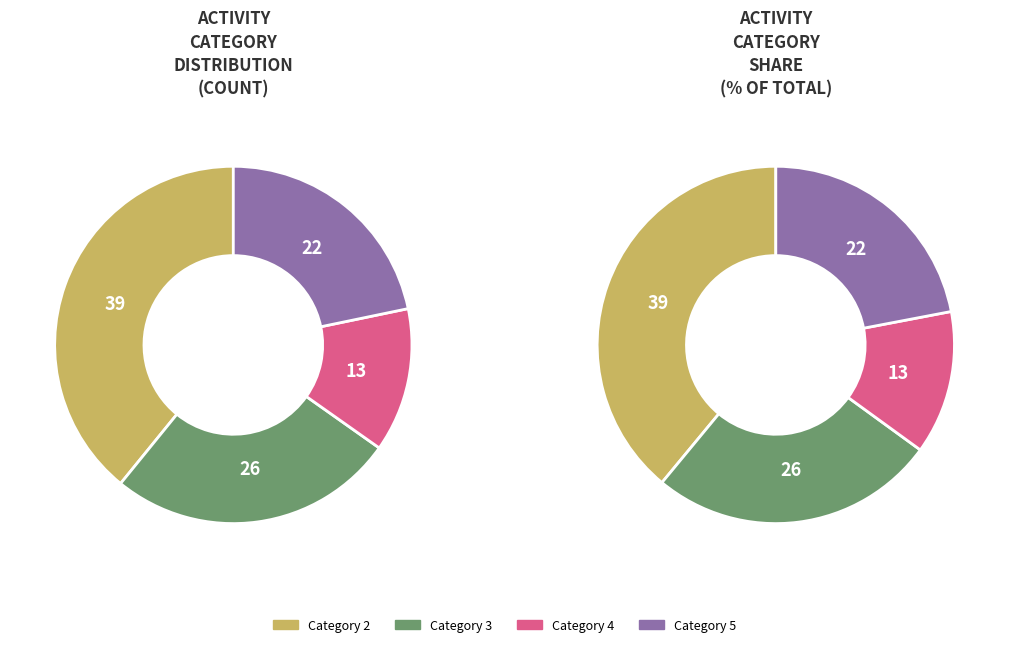

Which category has the smallest portion of the pie?

4